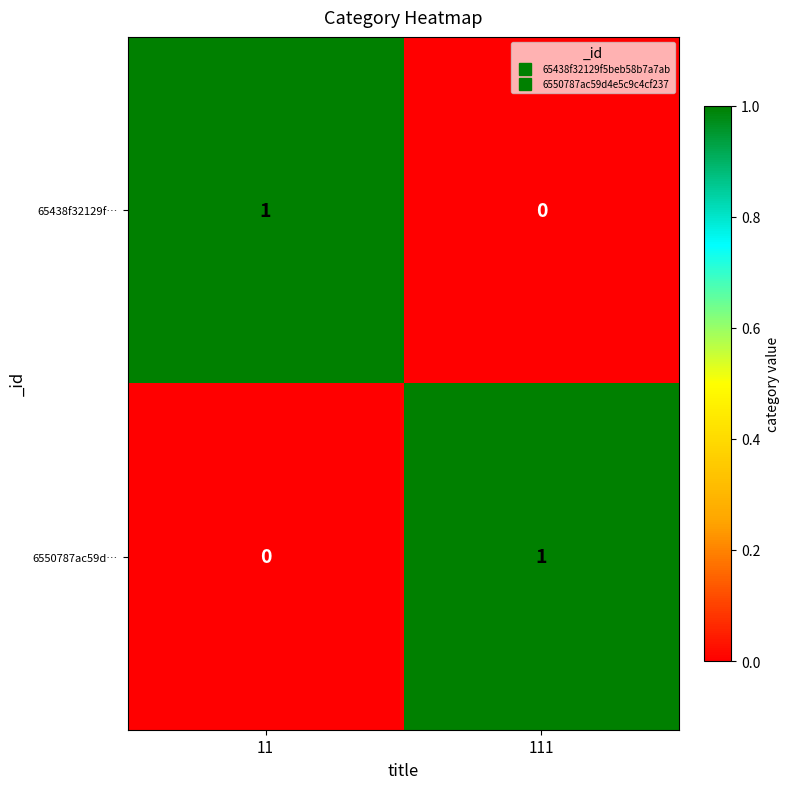

What is the greatest value displayed?

1